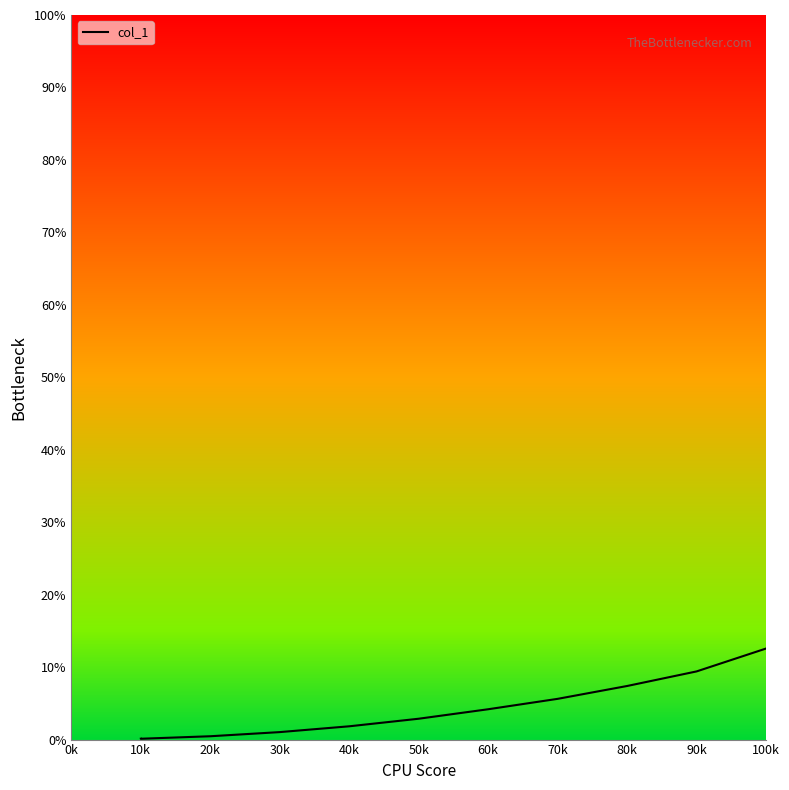

The value at 90k is 14.1. True or false?

False